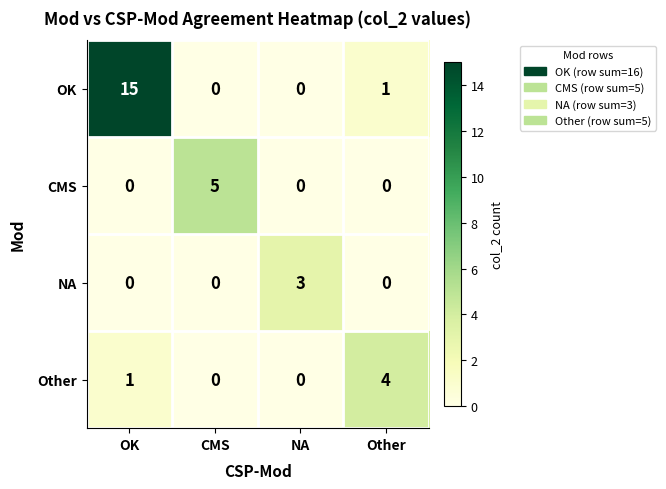

Reading left to right, what are all the values shown in this chart?

OK: 15	0	0	1
CMS: 0	5	0	0
NA: 0	0	3	0
Other: 1	0	0	4